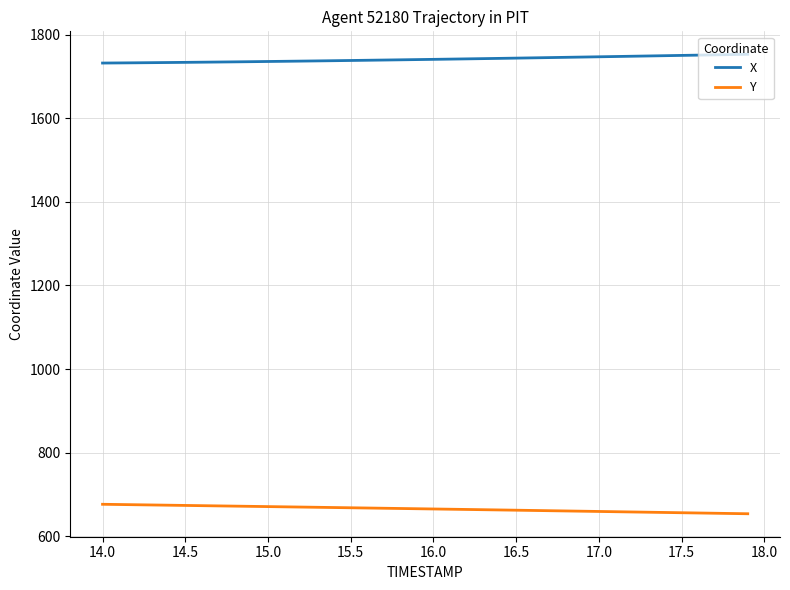

What is the smallest value displayed?

653.7